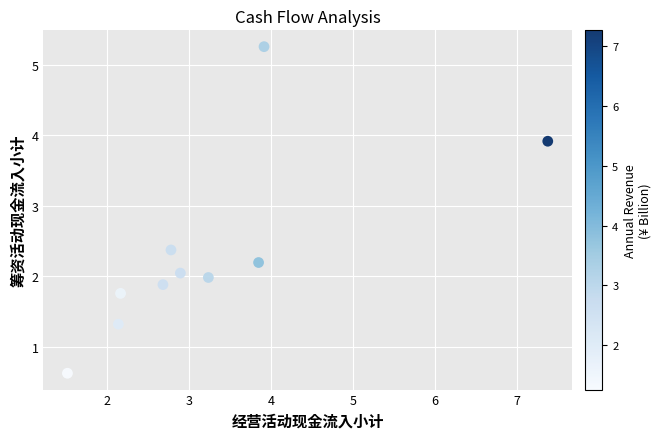

What is the average X value?

3.3